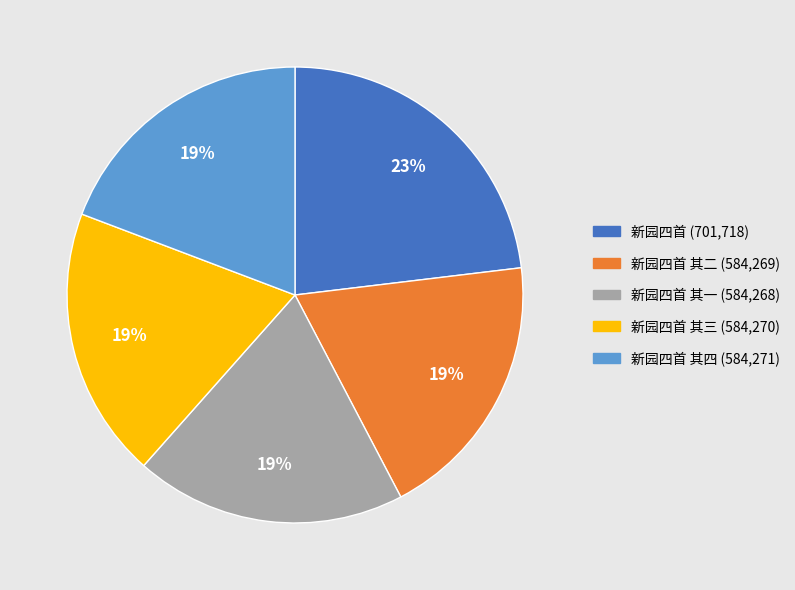

To the nearest percent, what is the average slice percentage?

20%